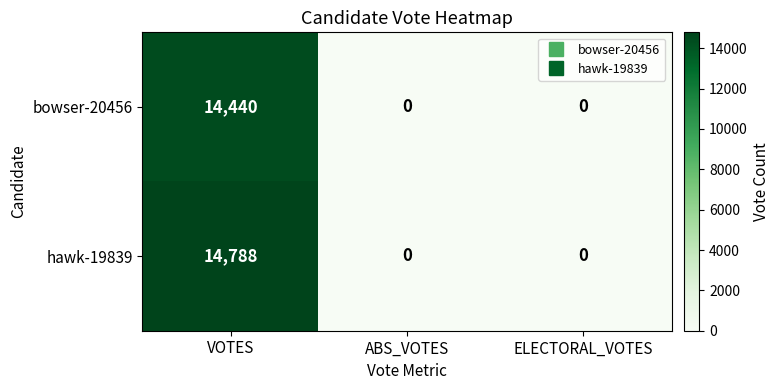

Rank the series at VOTES from lowest to highest value.

bowser-20456, hawk-19839